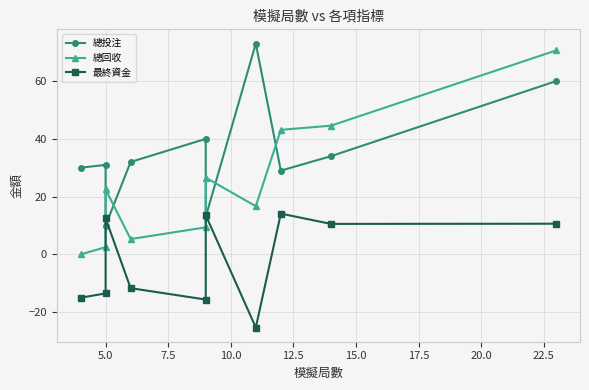

What is the total value across all series at 10.0?

25.6